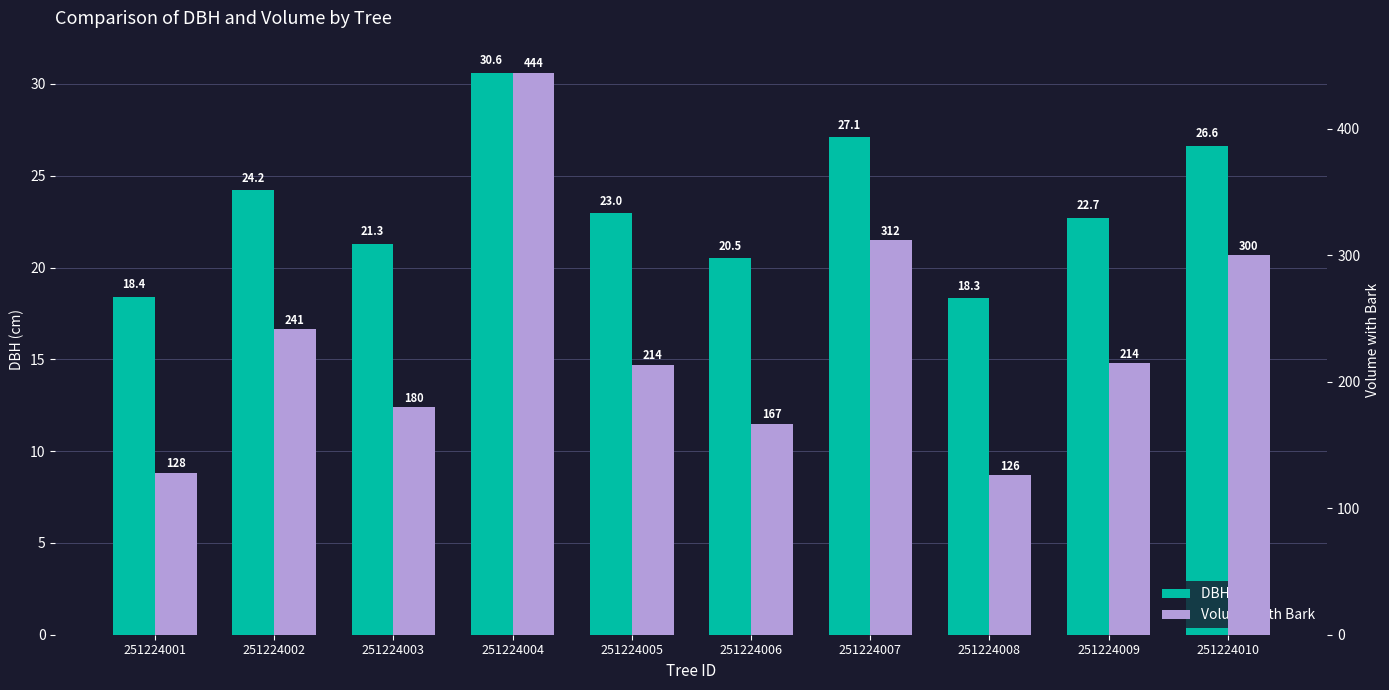

Which label corresponds to the largest value in the chart?

251224004